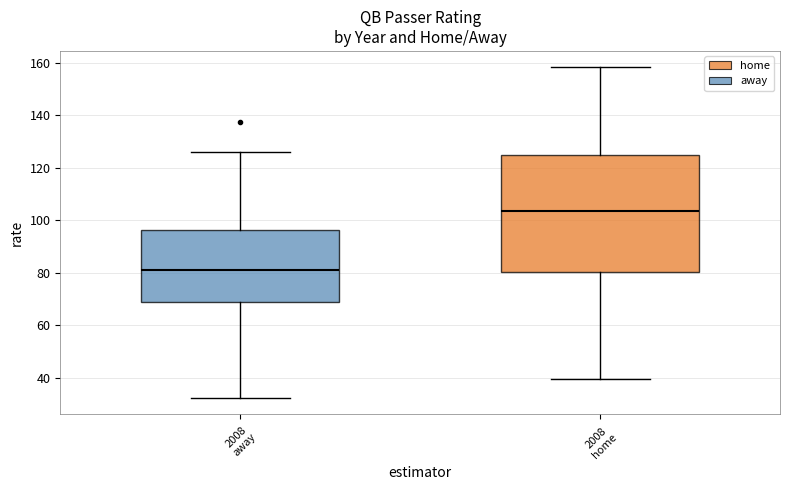

Comparing the boxes themselves (not the whiskers), which one is the tallest?

2008 home